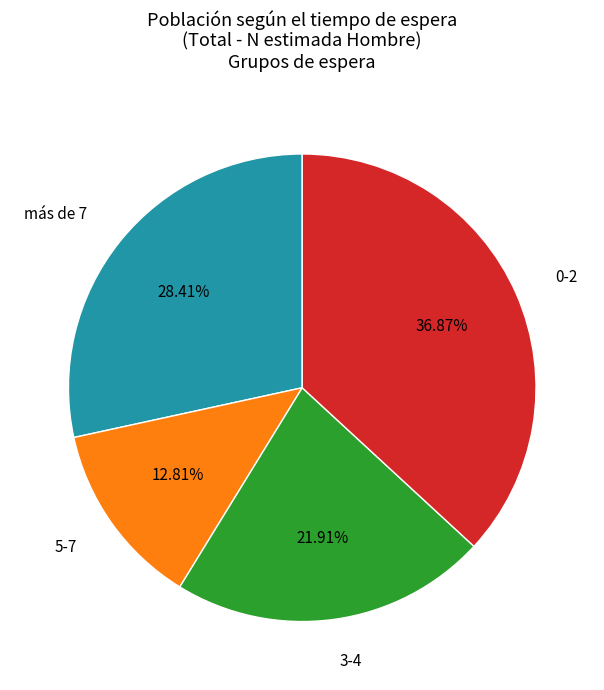

Does any single category account for the majority?

No